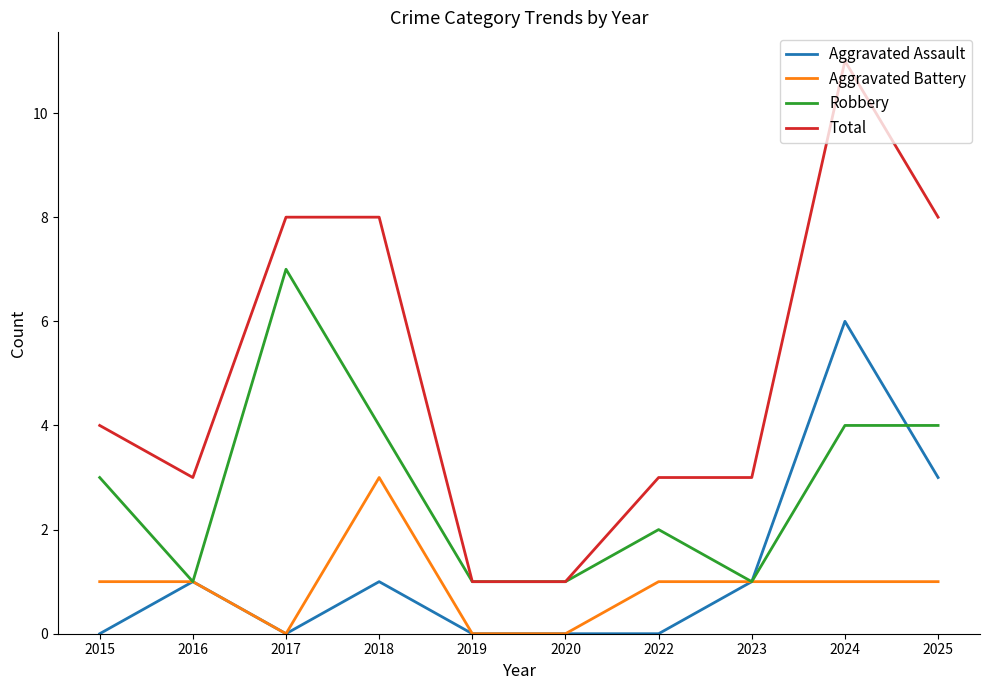

Which series has the largest total across all categories?

Total